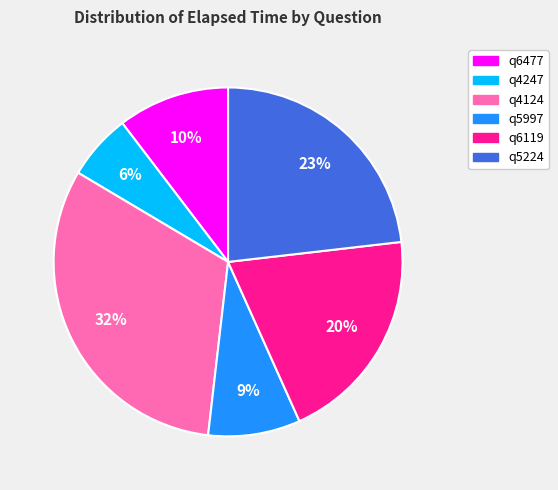

How many segments does this pie chart have?

6